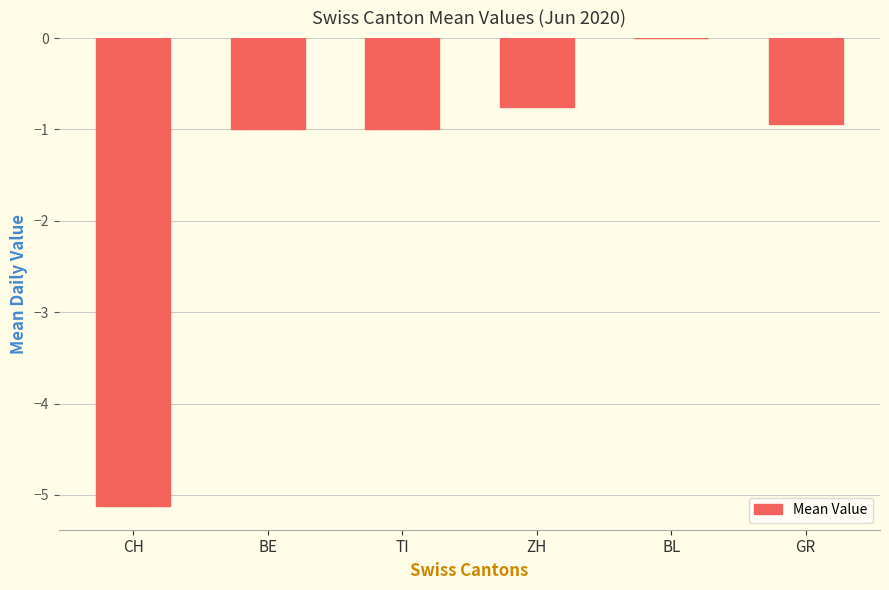

What is the average value?

-1.5